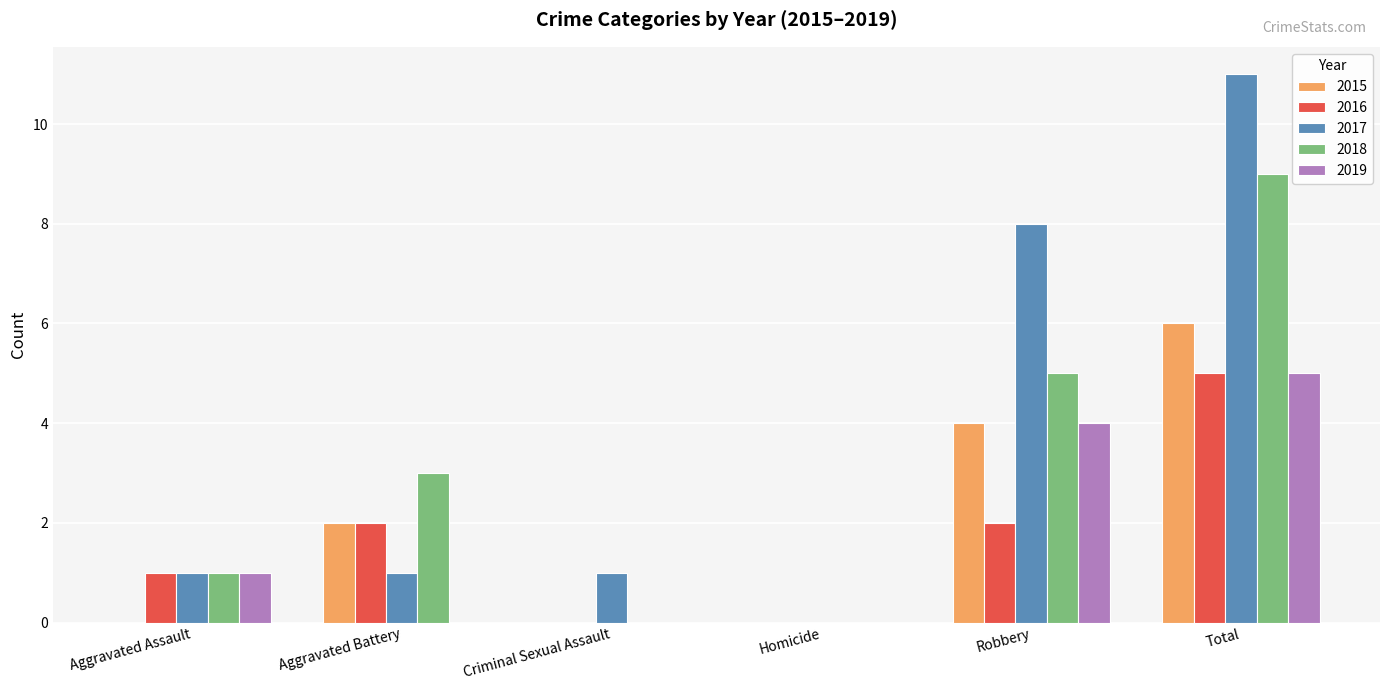

What is the spread (max minus min) of values at Aggravated Assault?

1